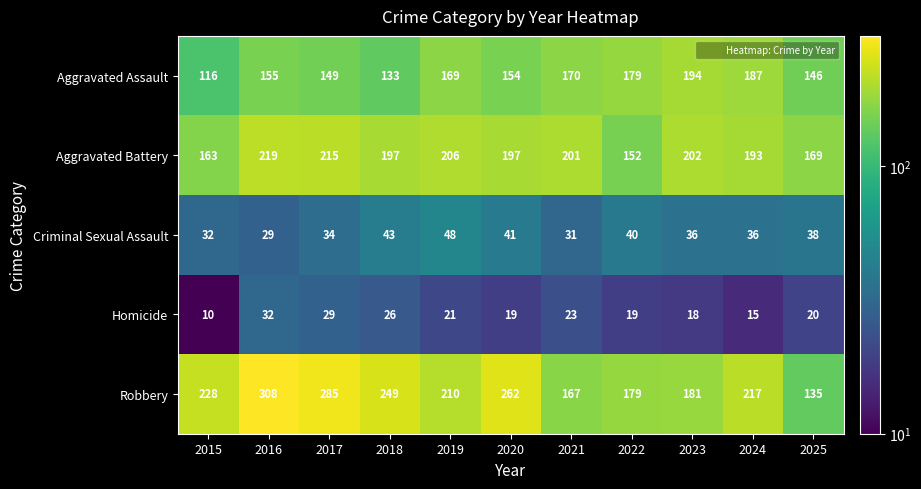

At which category is the sum across all series the highest?

2016